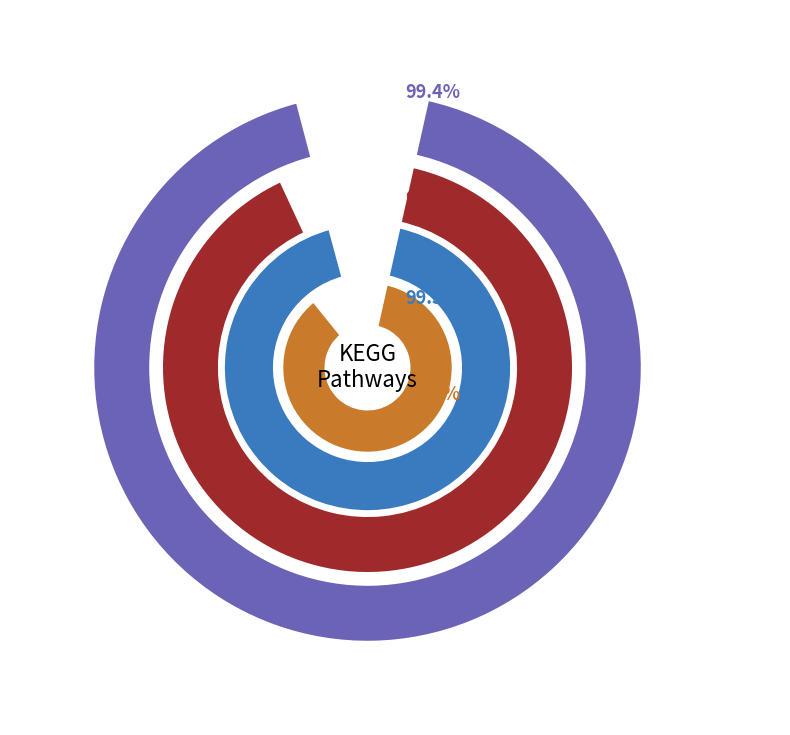

Is it true that Biosynthesis of secondary metabolites is 39% of the pie?

False